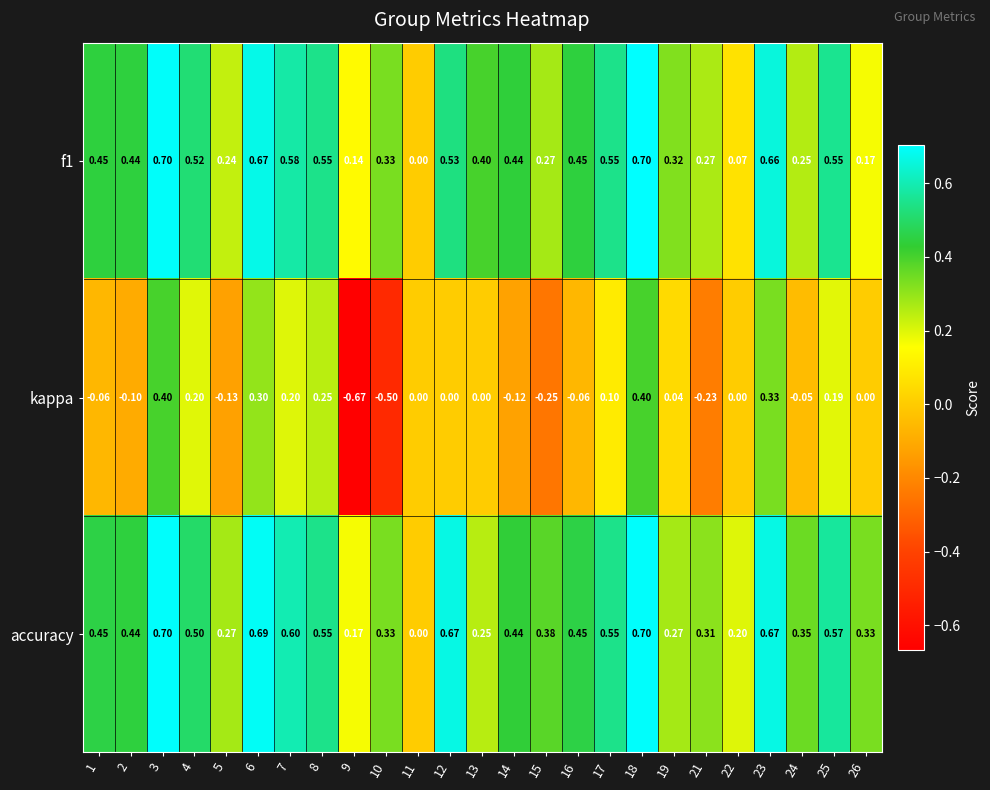

Which series changed the most between 7 and 17?

kappa